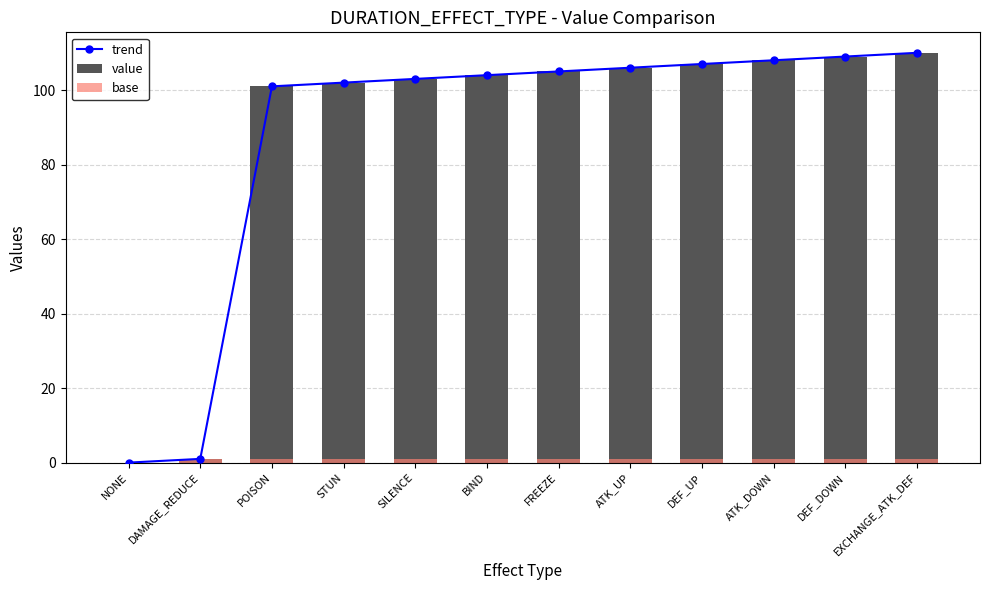

Which series changed the most between DAMAGE_REDUCE and STUN?

trend